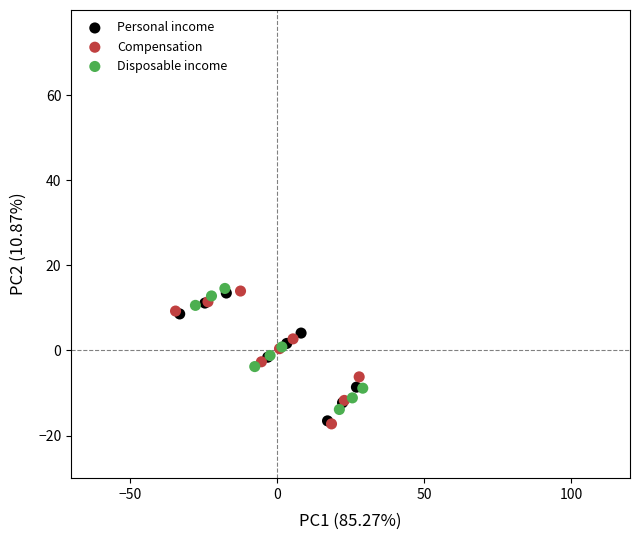

Which series has the largest Y range (max minus min)?

Compensation